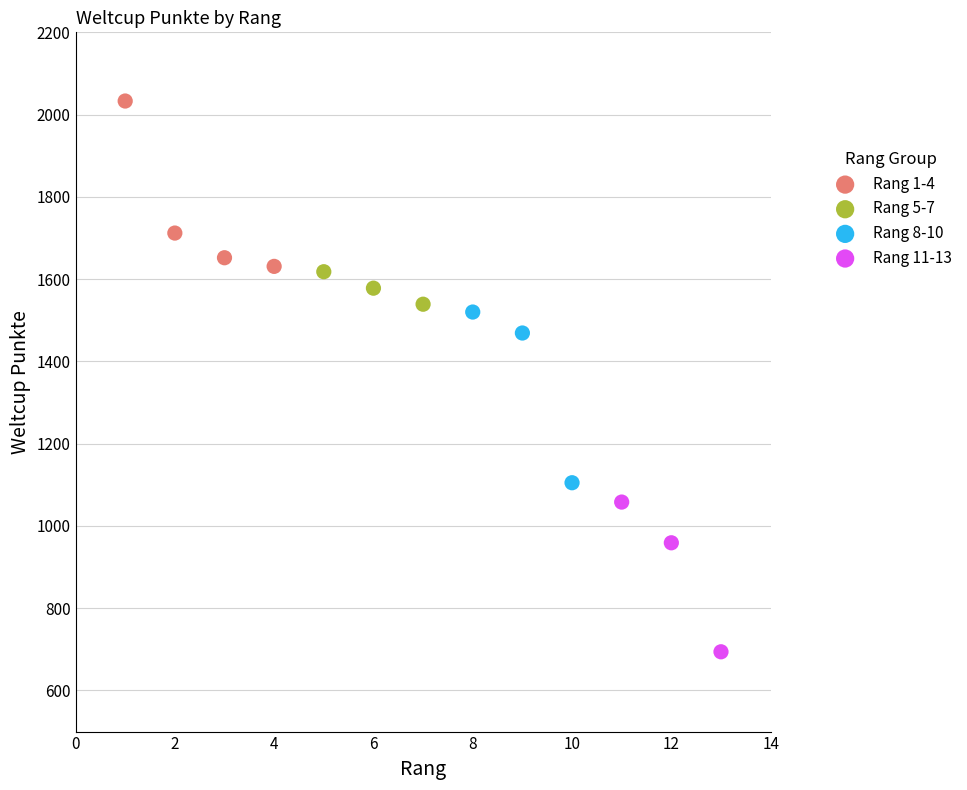

Which series contains the highest Y value?

Rang 1-4